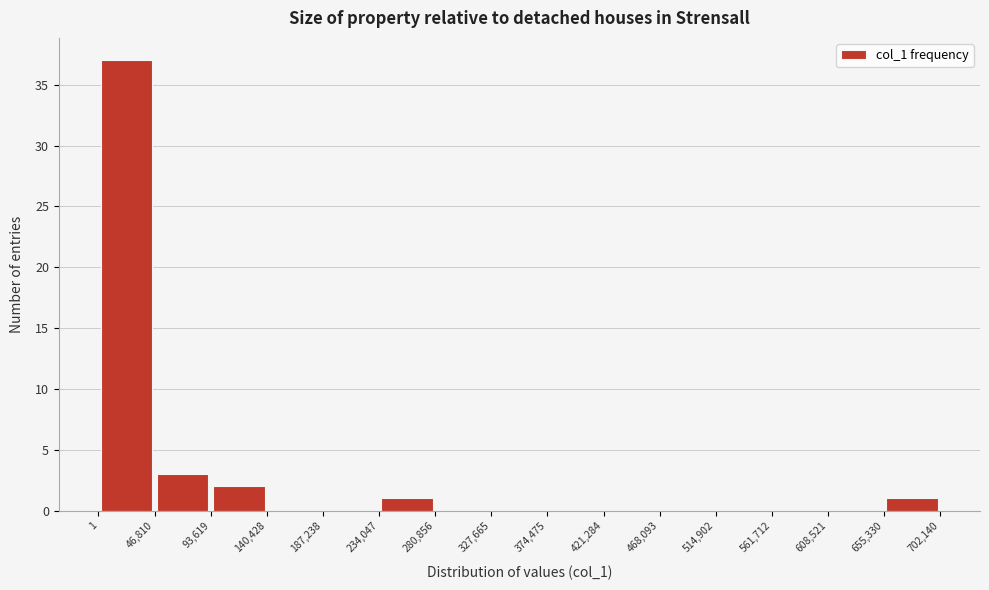

Which range on the x-axis has the tallest bar?

1 to 46,810